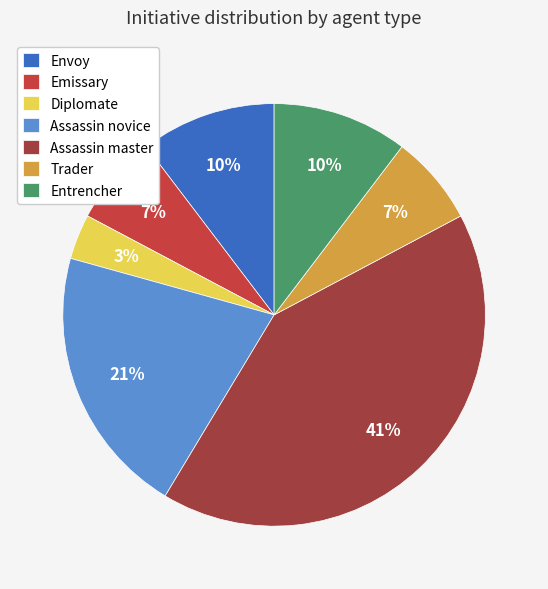

Is it true that Assassin master is 32% of the pie?

False